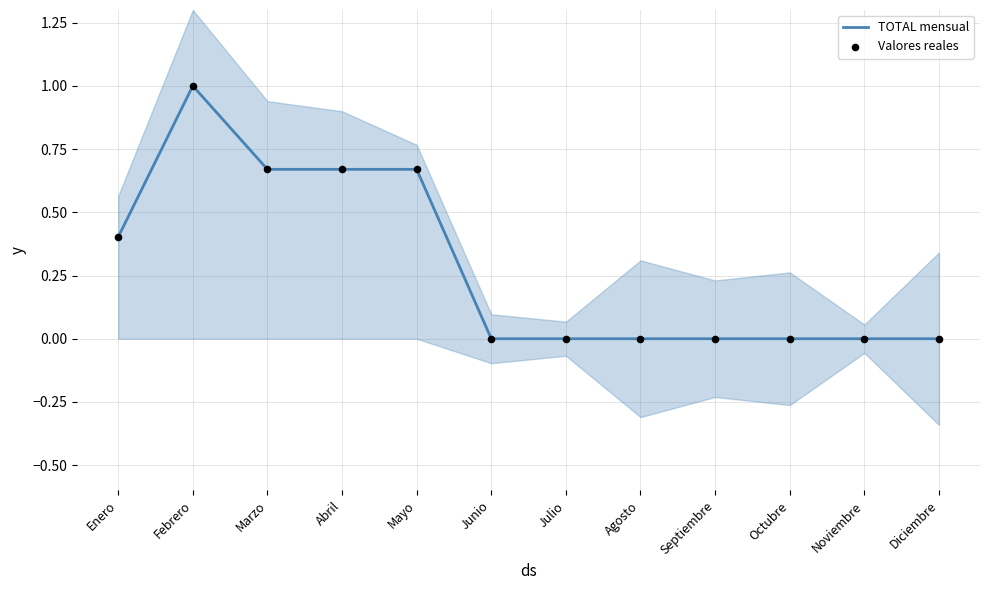

Which series contains the lowest Y value?

TOTAL mensual